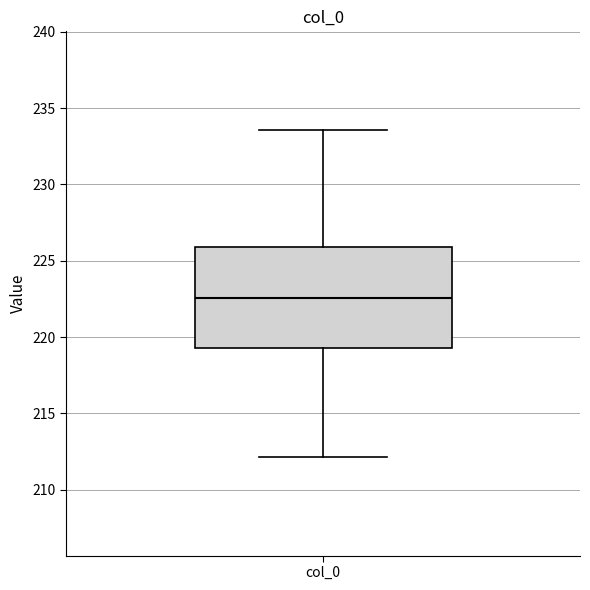

Where does the median line of the box for col_0 sit on the y-axis? The values are not printed on the chart, so give them approximately, as read against the axis.

222.5